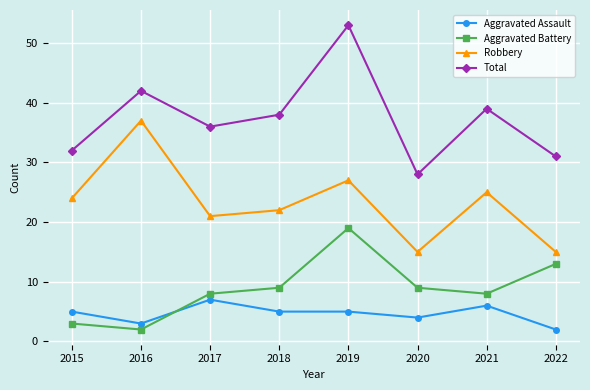

Is the value of Robbery at 2020 greater than the value of Total at 2018?

No